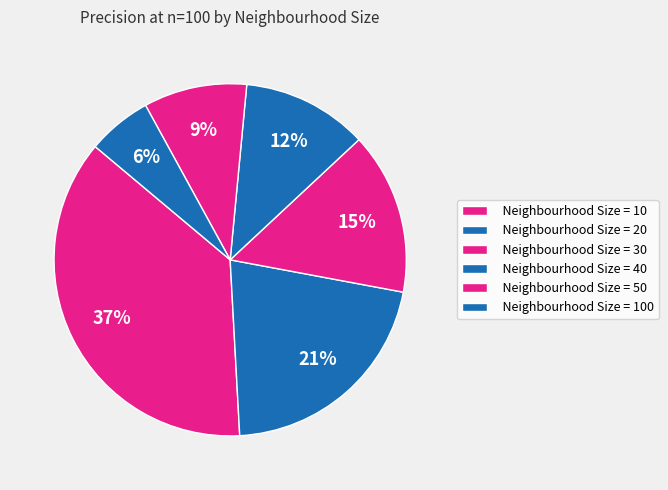

Is it true that Neighbourhood Size = 50 is 1% of the pie?

False